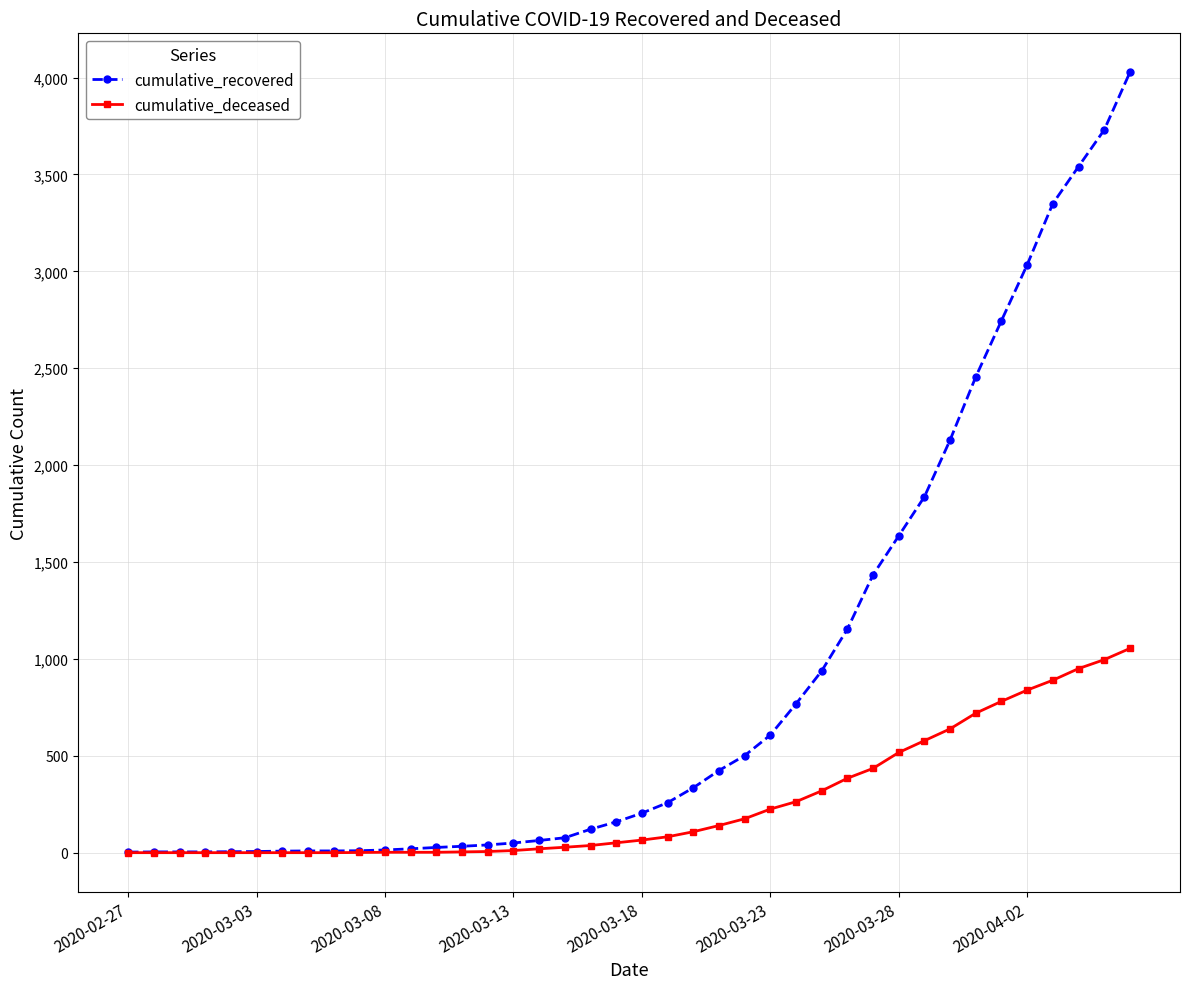

What is the difference between the maximum and minimum values in the cumulative_deceased series?

1054